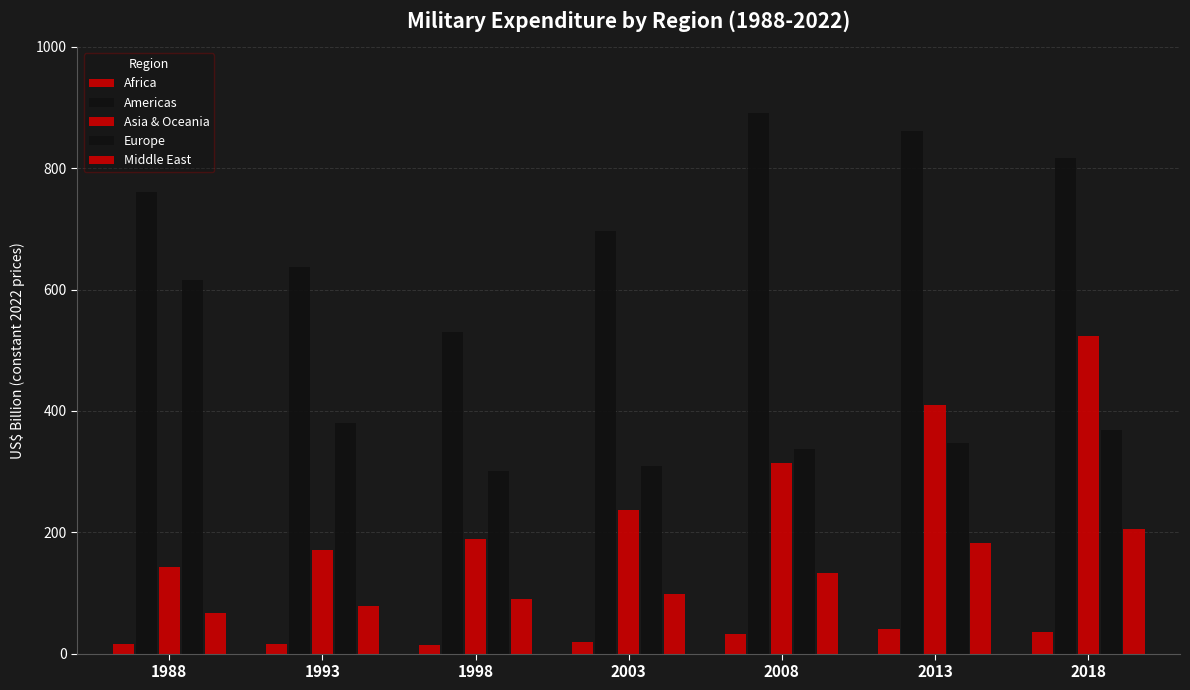

How many distinct data groups are displayed?

5